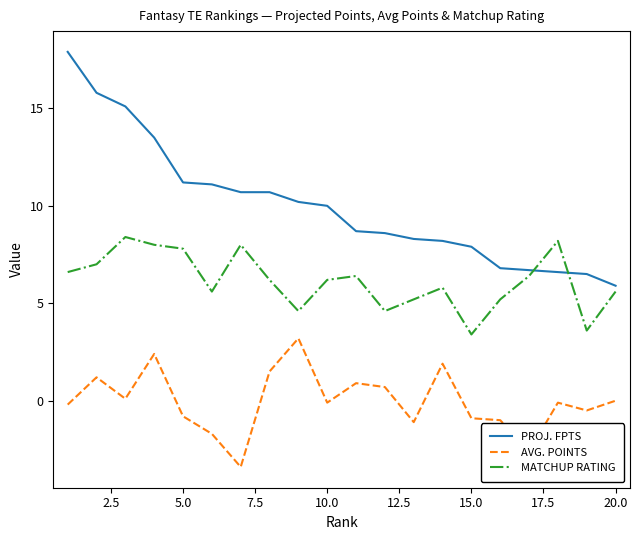

How many distinct data groups are displayed?

3